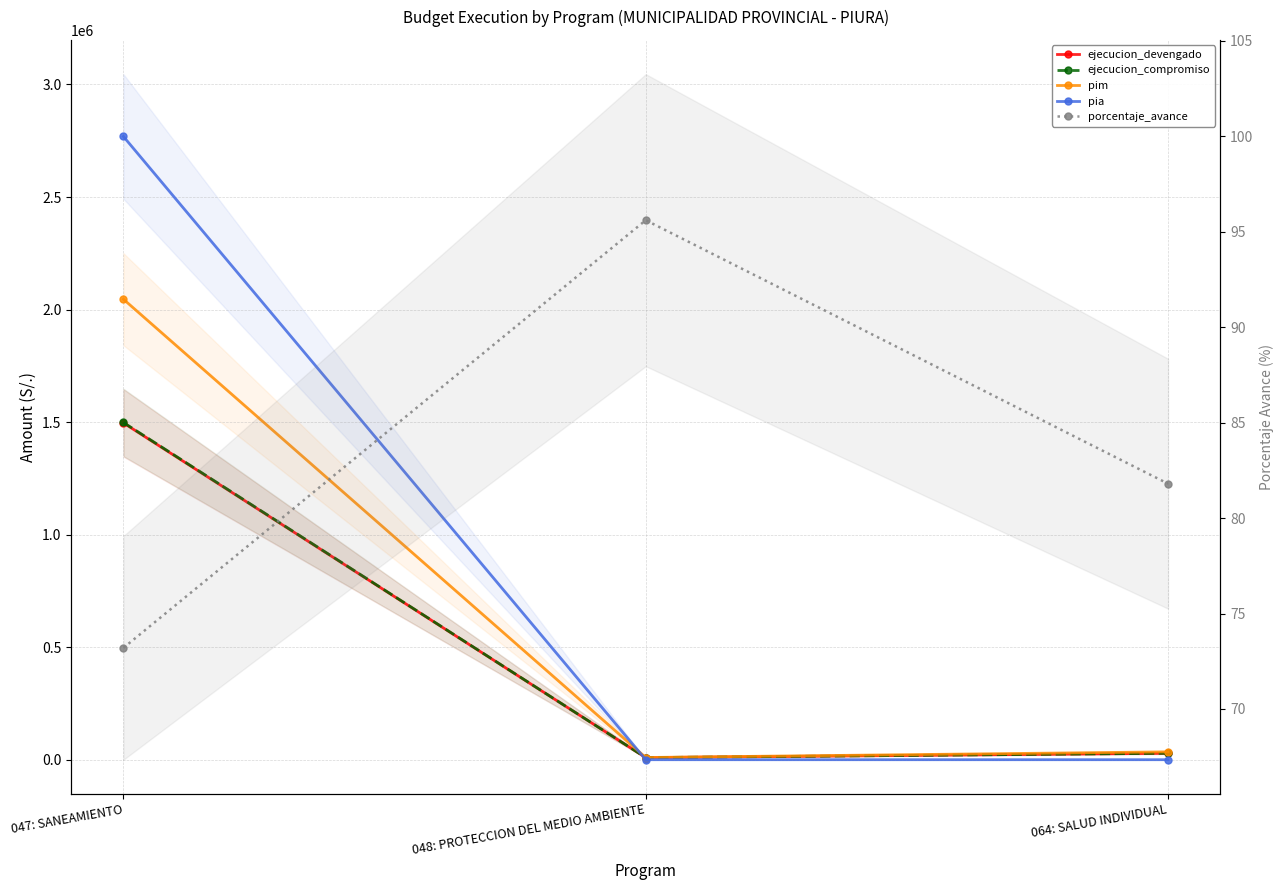

At which label is pia closest to 1384500?

047: SANEAMIENTO